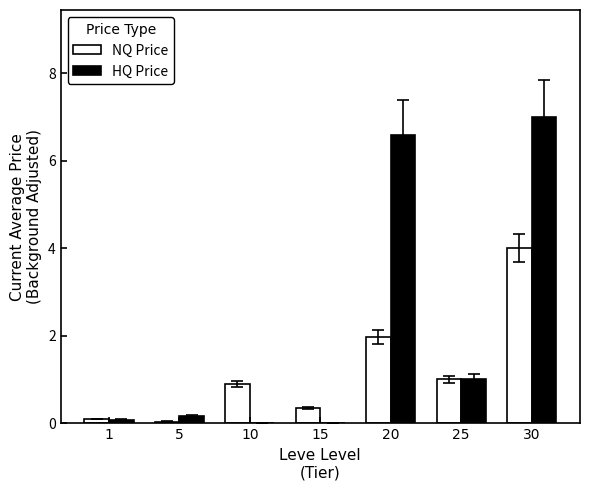

What value does the NQ Price series have at 1?

0.1